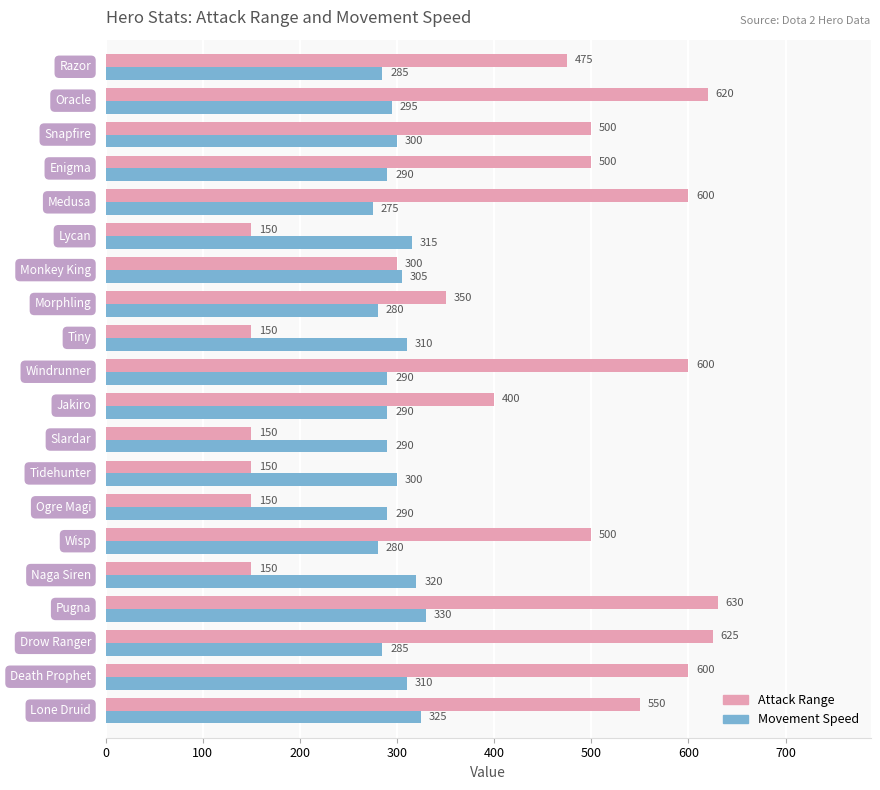

Which series has the largest range (max minus min)?

Attack Range